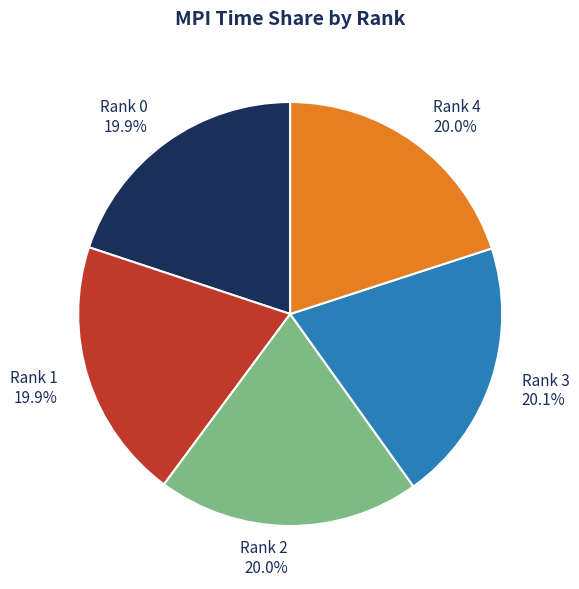

Does Rank 1 account for over 50% of the chart?

No